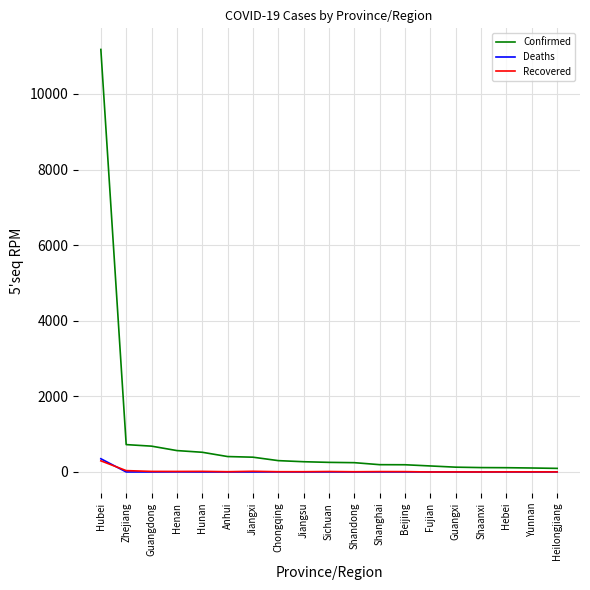

What is the greatest value displayed?

11177